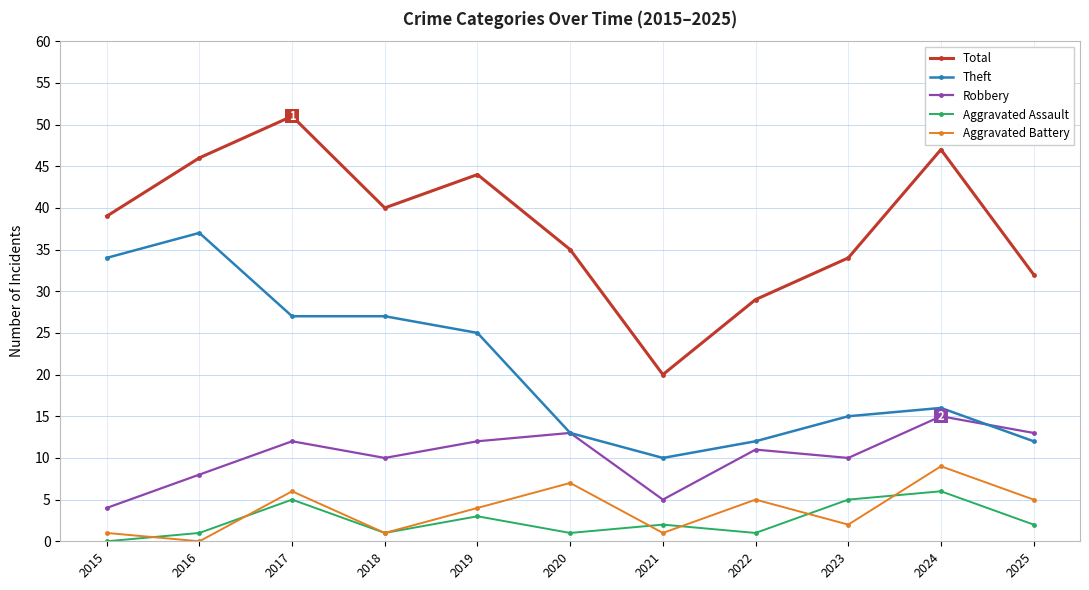

Which series changed the most between 2016 and 2023?

Theft